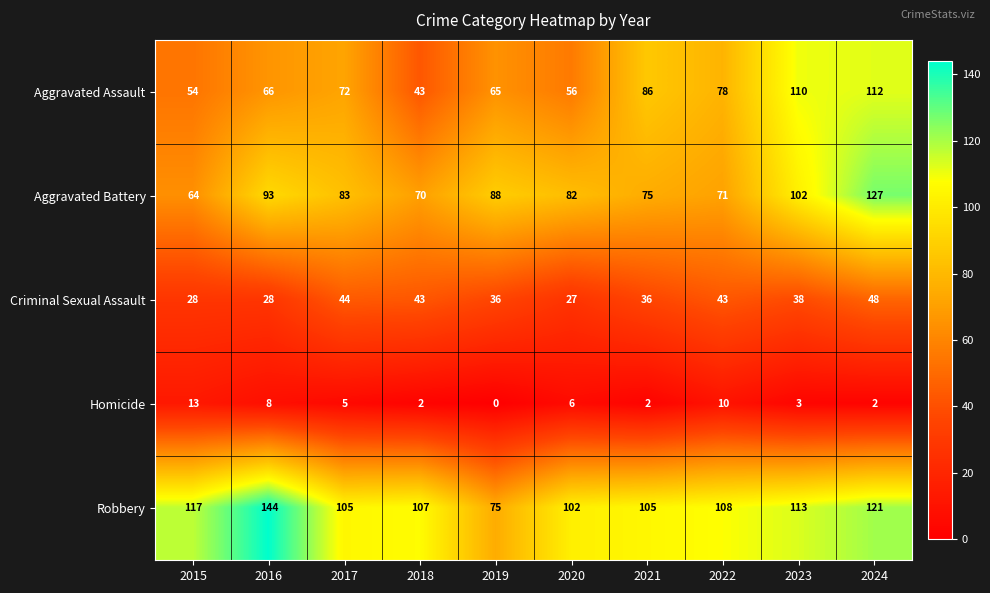

Which series has the largest total across all categories?

Robbery